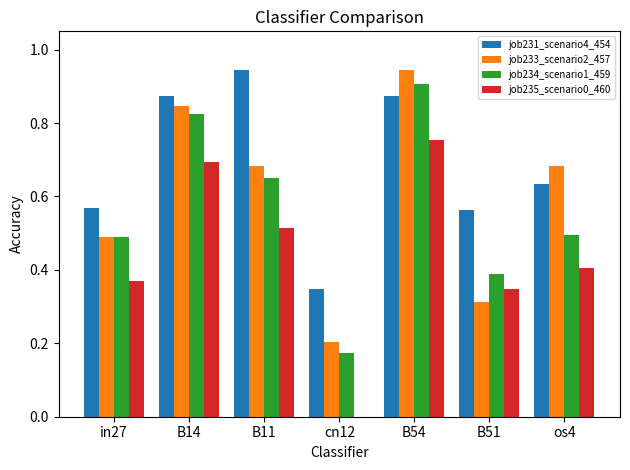

Which category has the highest value in the job231_scenario4_454 series?

B11